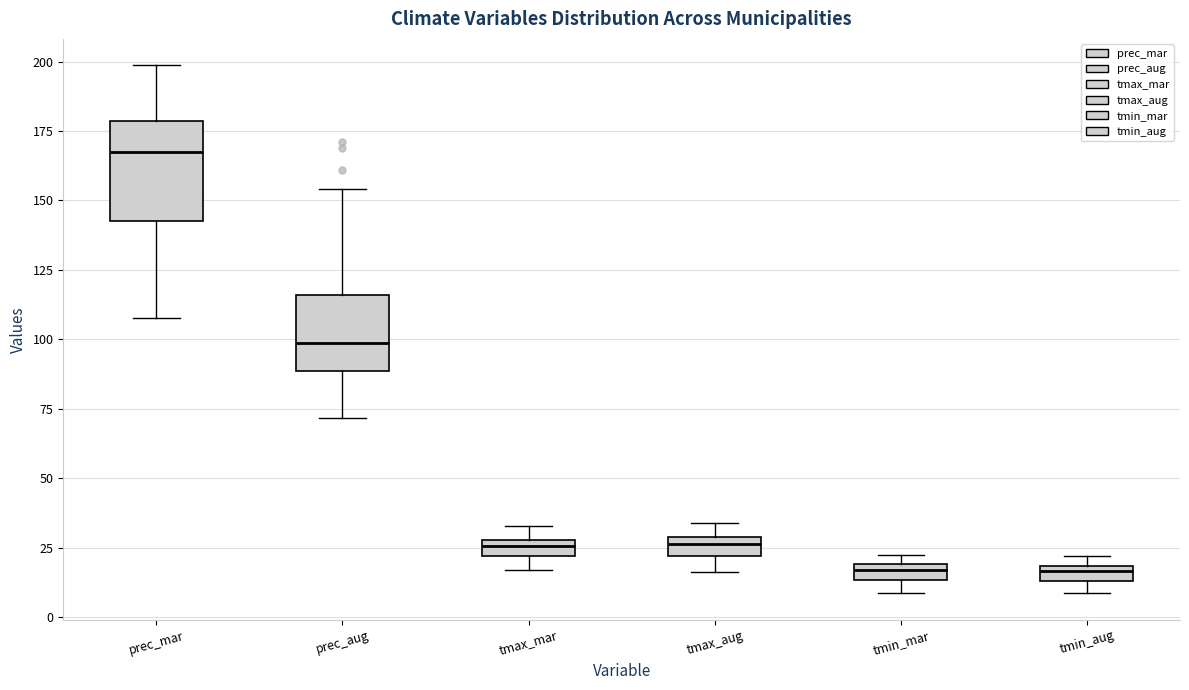

Where is the lower edge of the box for prec_mar on the y-axis? The values are not printed on the chart, so give them approximately, as read against the axis.

145